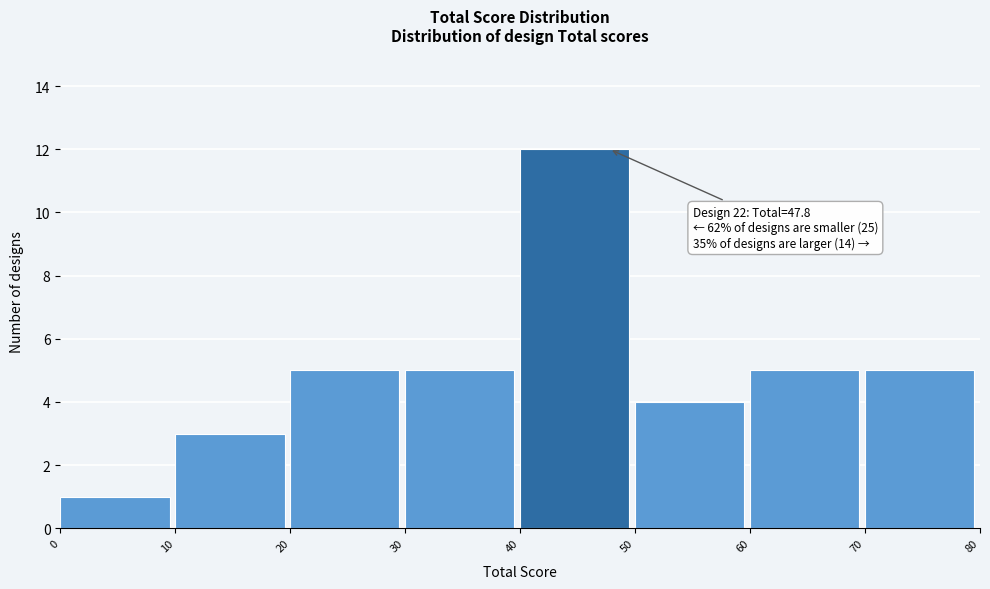

Which range on the x-axis has the tallest bar?

40 to 50